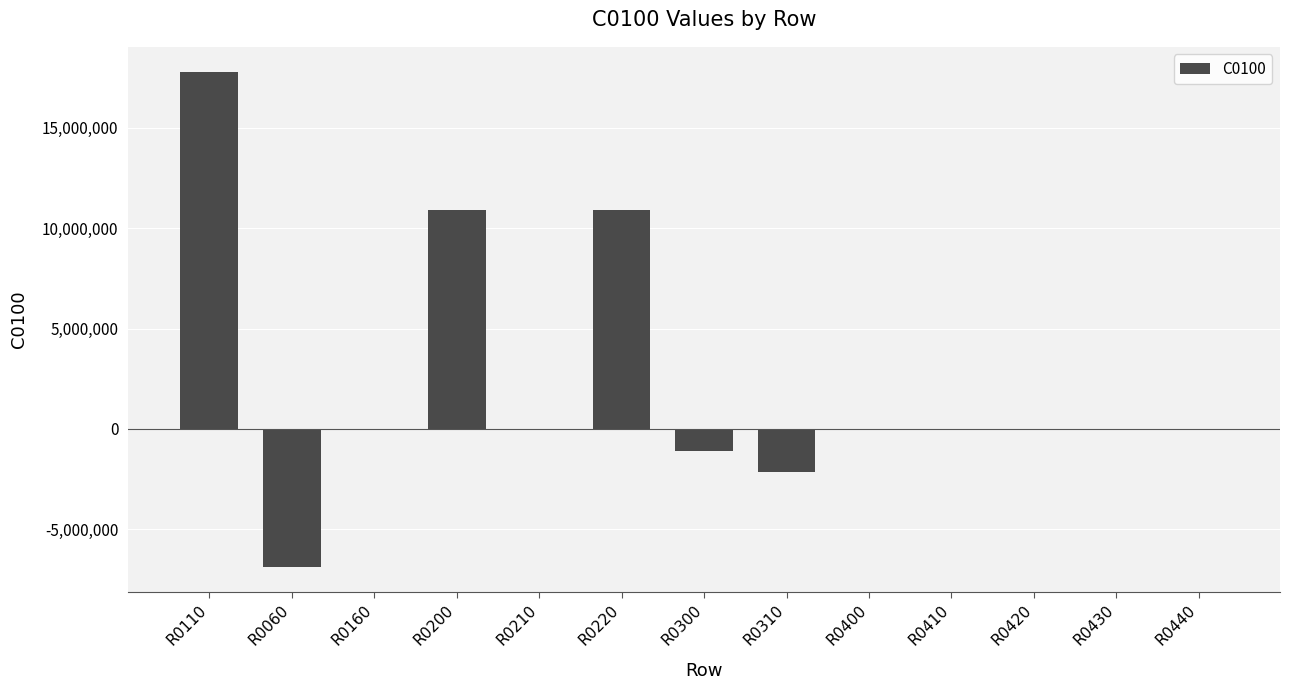

How many data points does each series have?

13